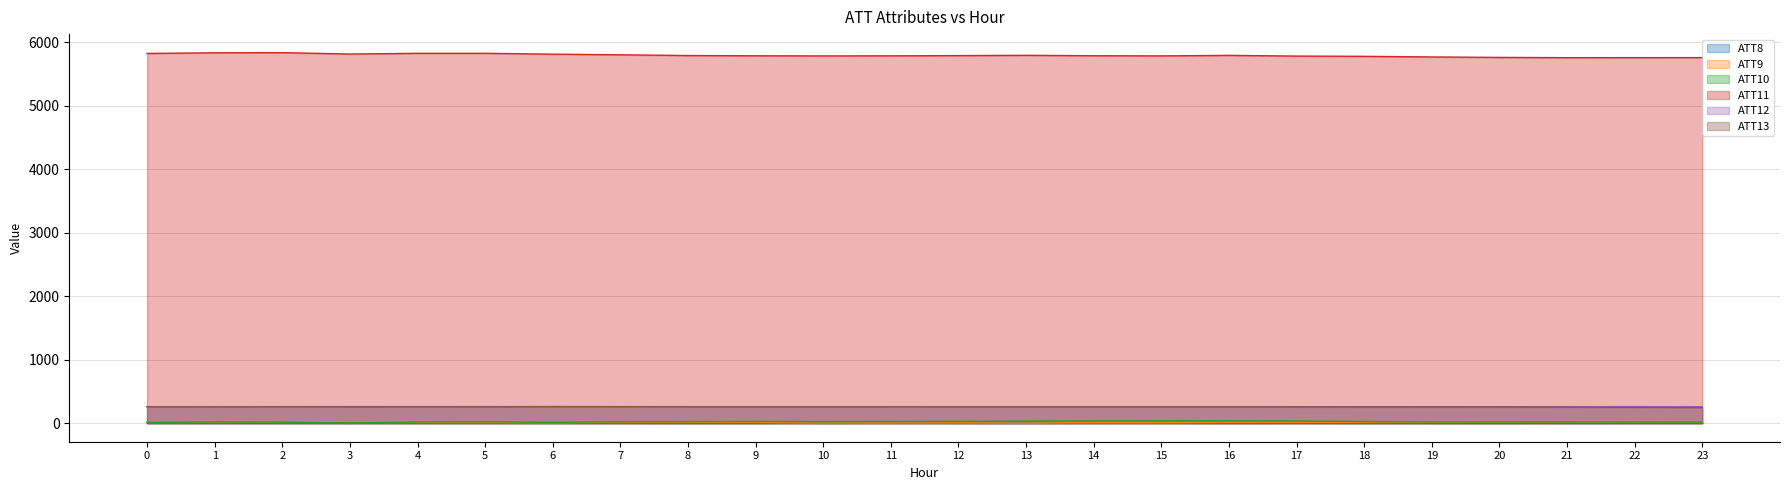

Which label corresponds to the largest value in the chart?

2